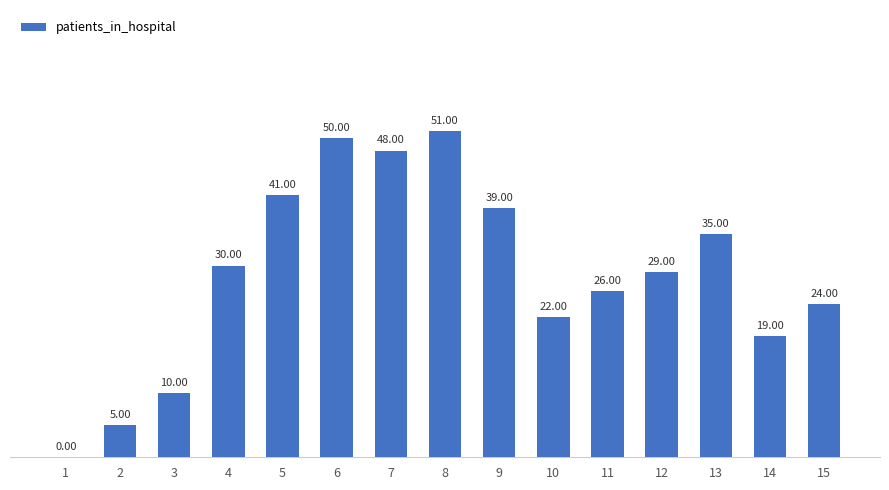

Approximately how many times larger is the value at 10 compared to 3?

2.2